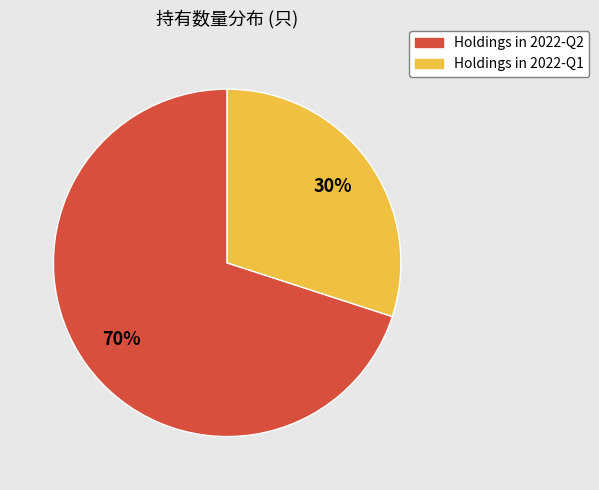

Is it true that Holdings in 2022-Q2 is 70% of the pie?

True